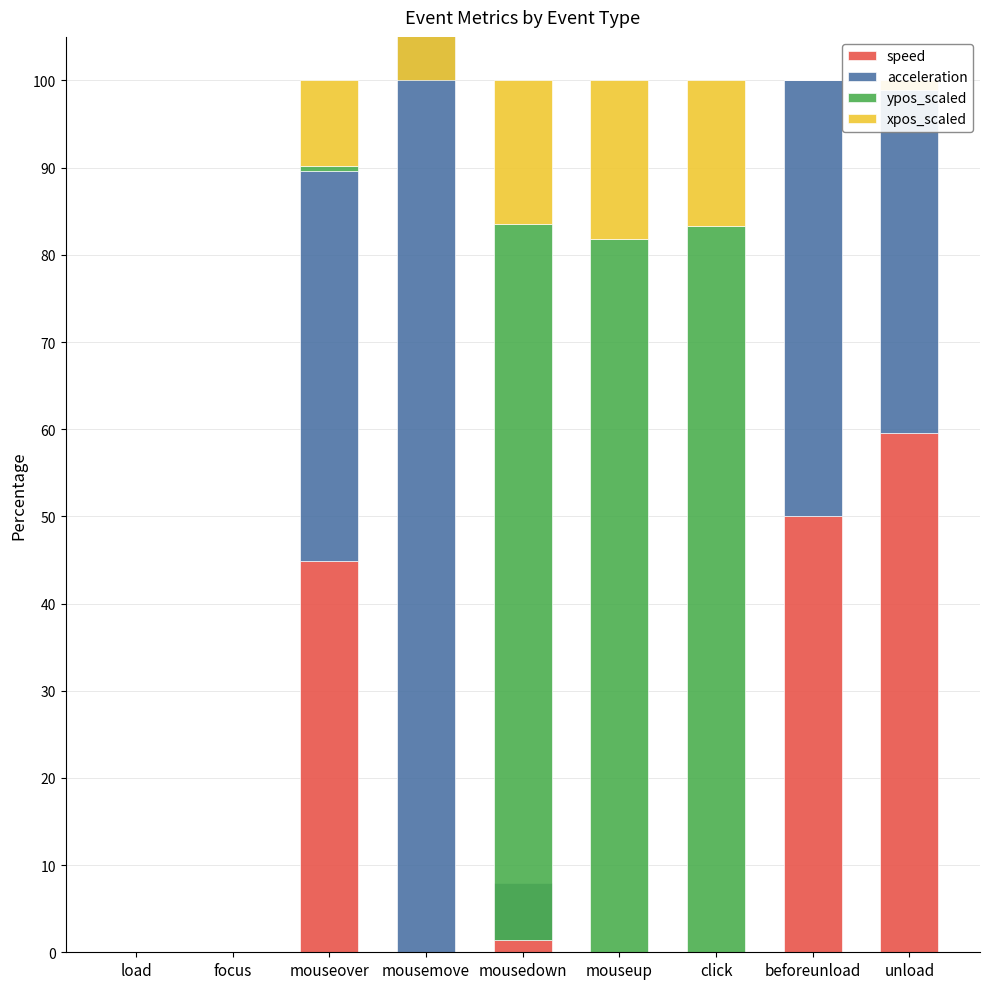

At which label does speed reach its peak?

unload